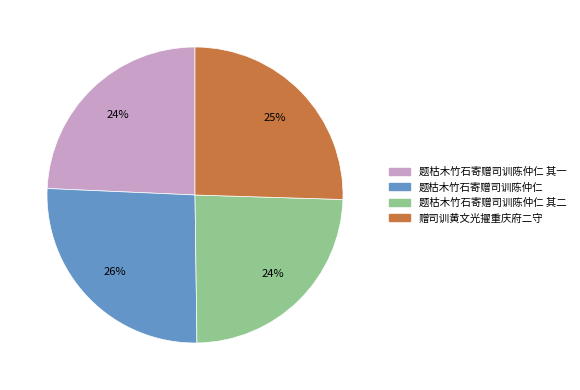

To the nearest percent, what is the difference between the largest and smallest slice percentages?

2%